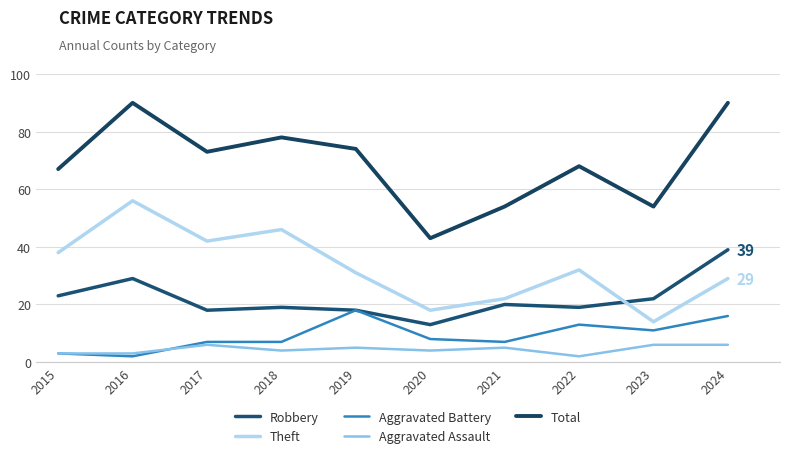

How many intersections are there between Aggravated Assault and Aggravated Battery?

1